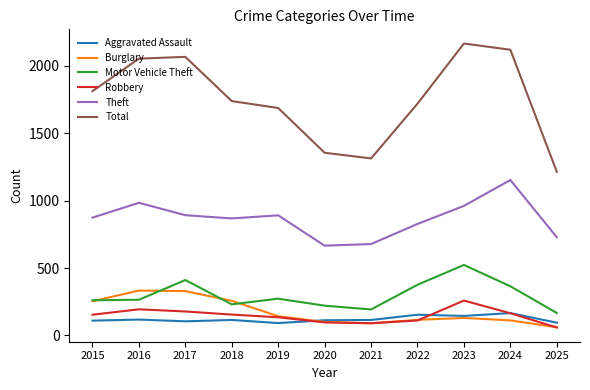

What is the total value across all series at 2023?

4183